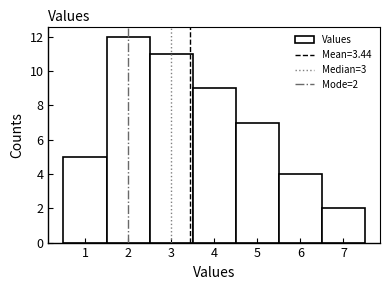

Which range on the x-axis has the tallest bar?

1.5 to 2.5